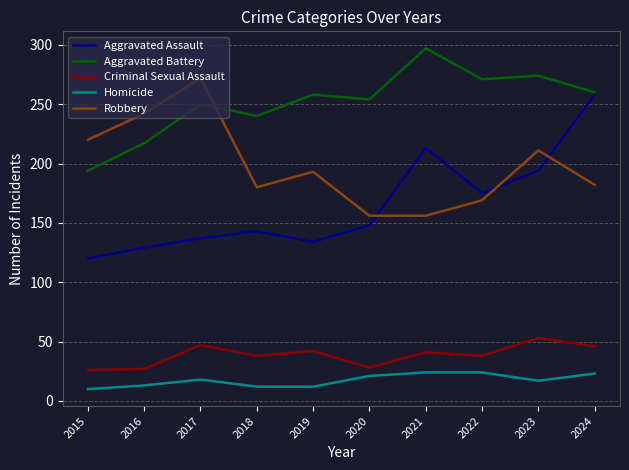

Which series has the largest range (max minus min)?

Aggravated Assault